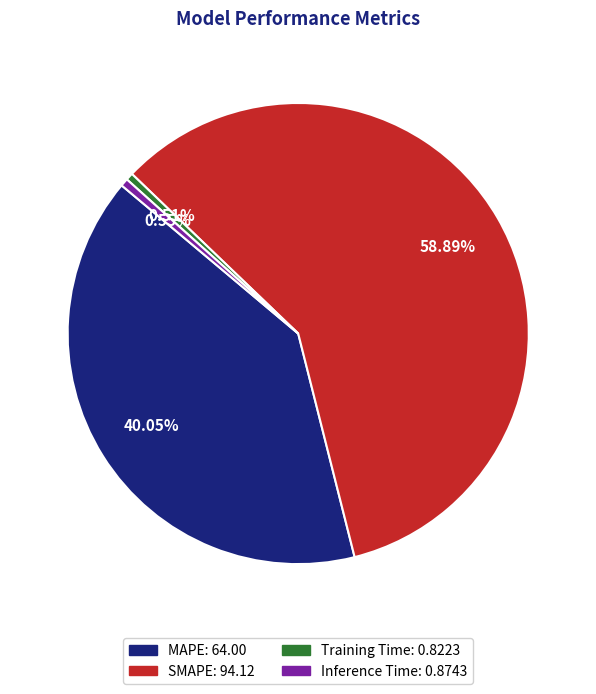

Is it true that SMAPE is 59% of the pie?

True